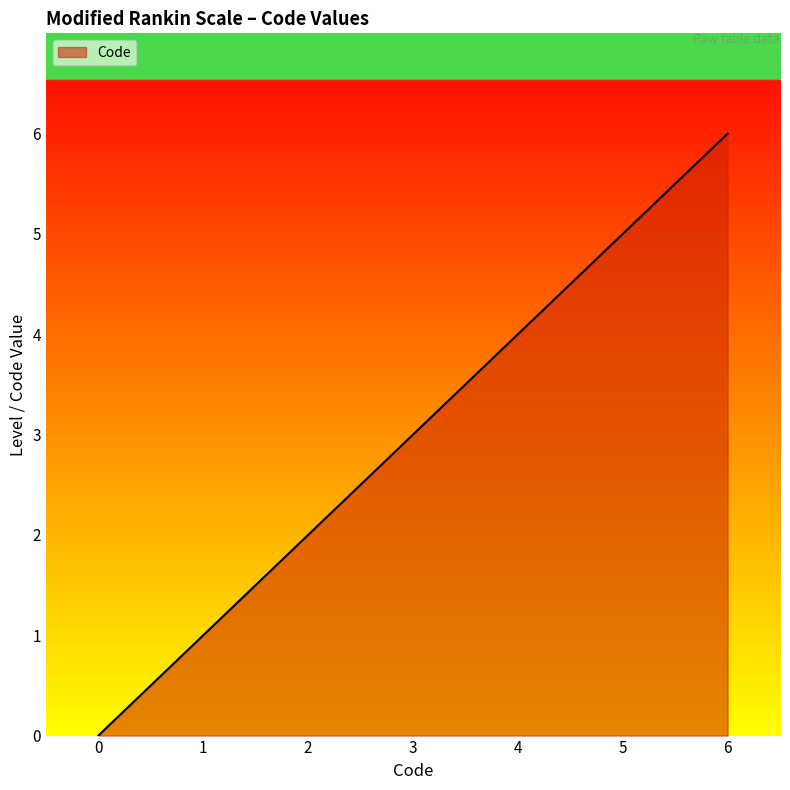

What is the change in value from 1 to 2?

+1